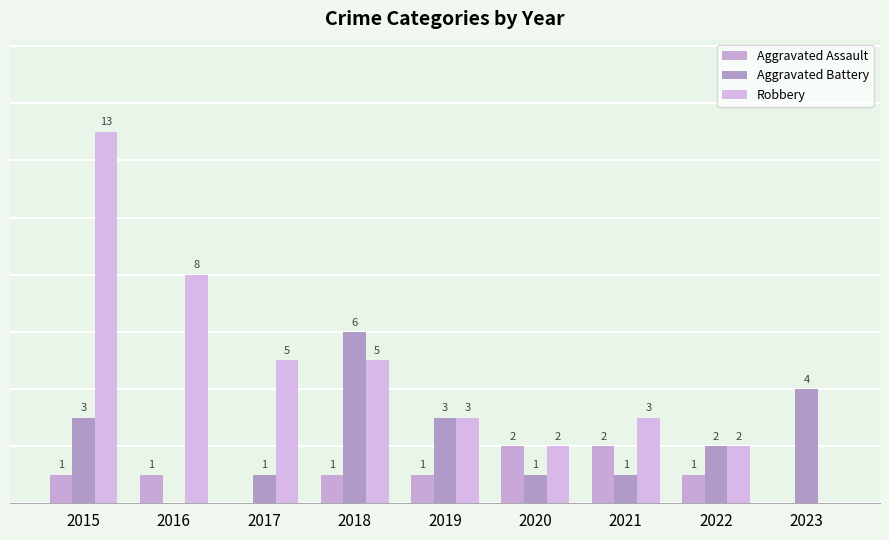

What is the difference between the Aggravated Battery values at 2019 and 2016?

3